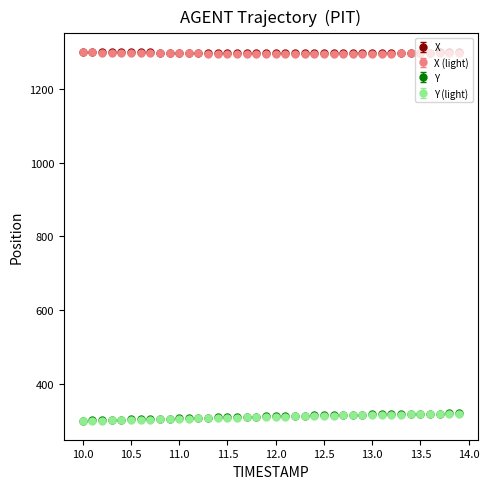

What is the maximum value shown in the chart?

1301.4